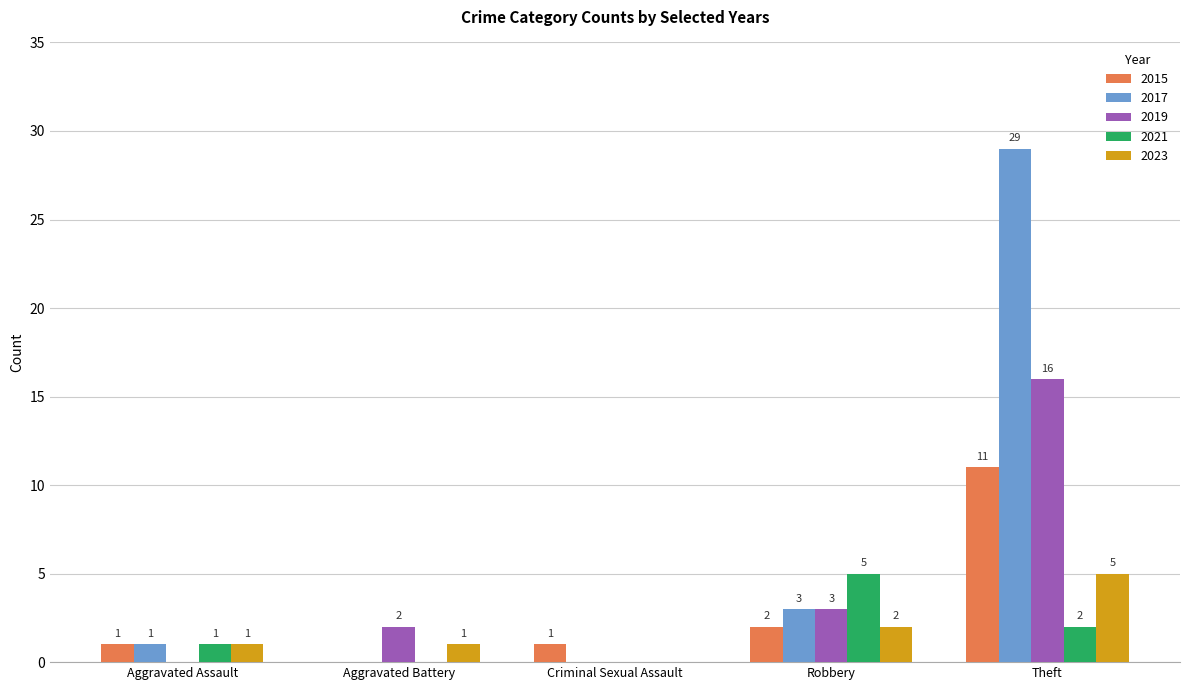

What are all the series names shown in the legend?

2015, 2017, 2019, 2021, 2023